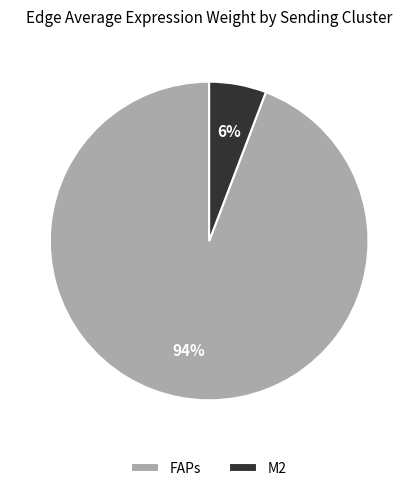

How many slices are in this pie chart?

2